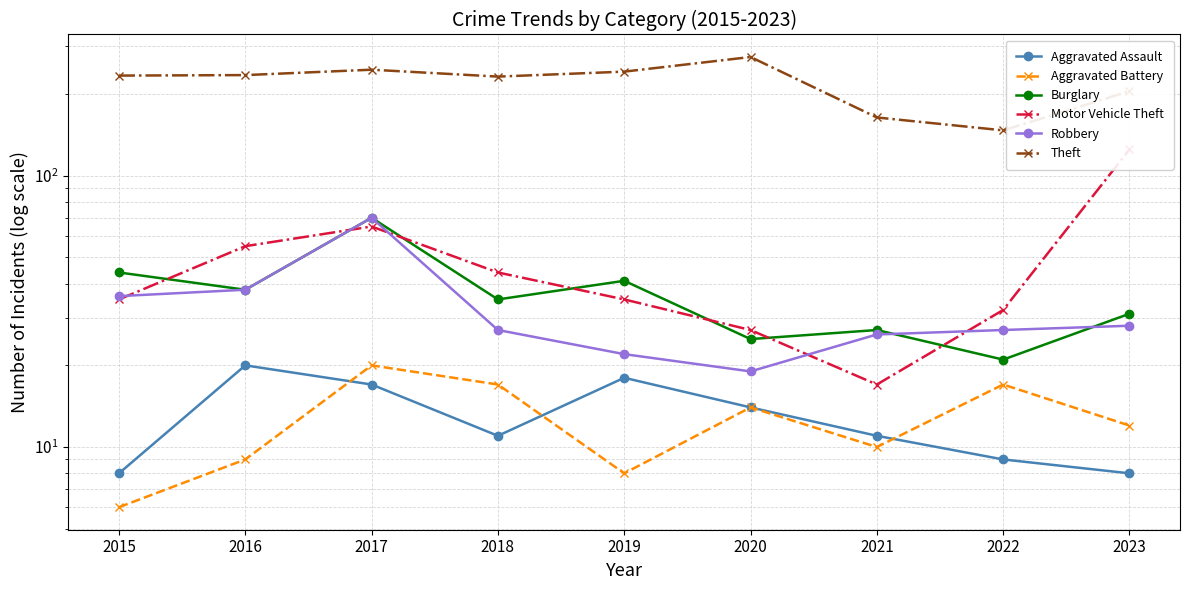

The Theft series shows 164 at 2021. True or false?

True